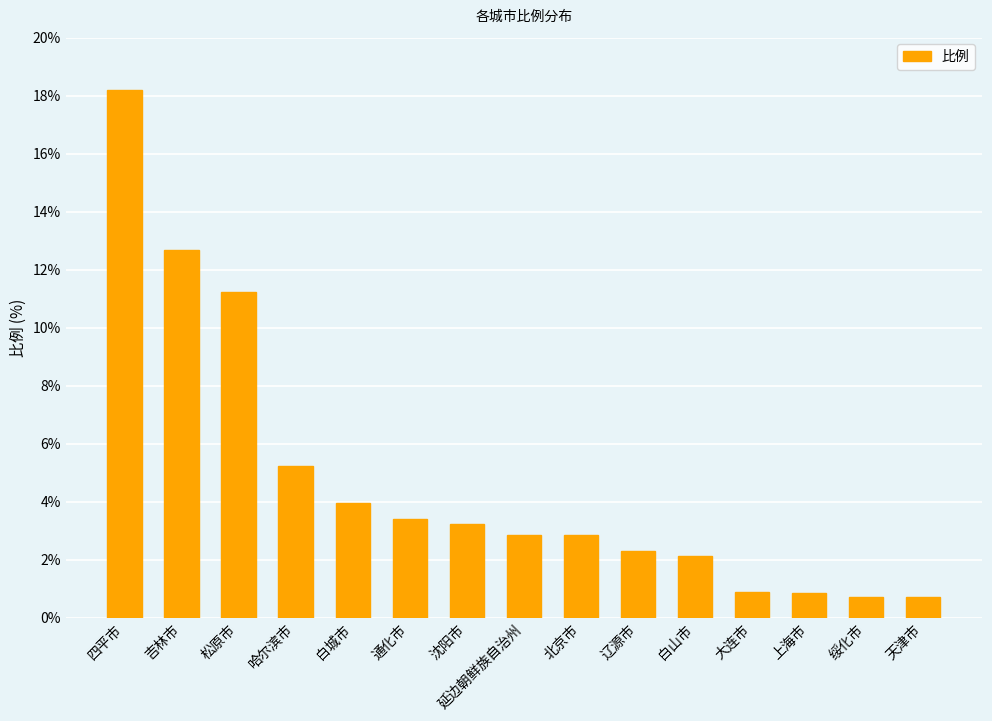

Which category has the highest value across all series?

四平市